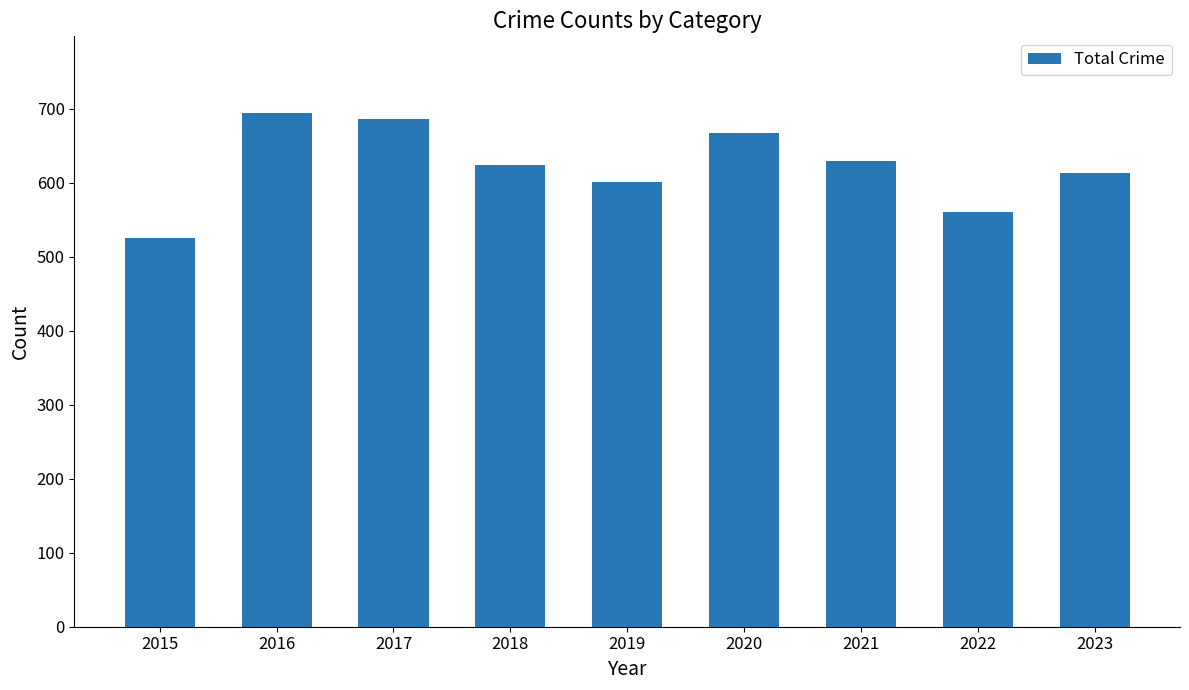

The value at 2022 is 561. True or false?

True